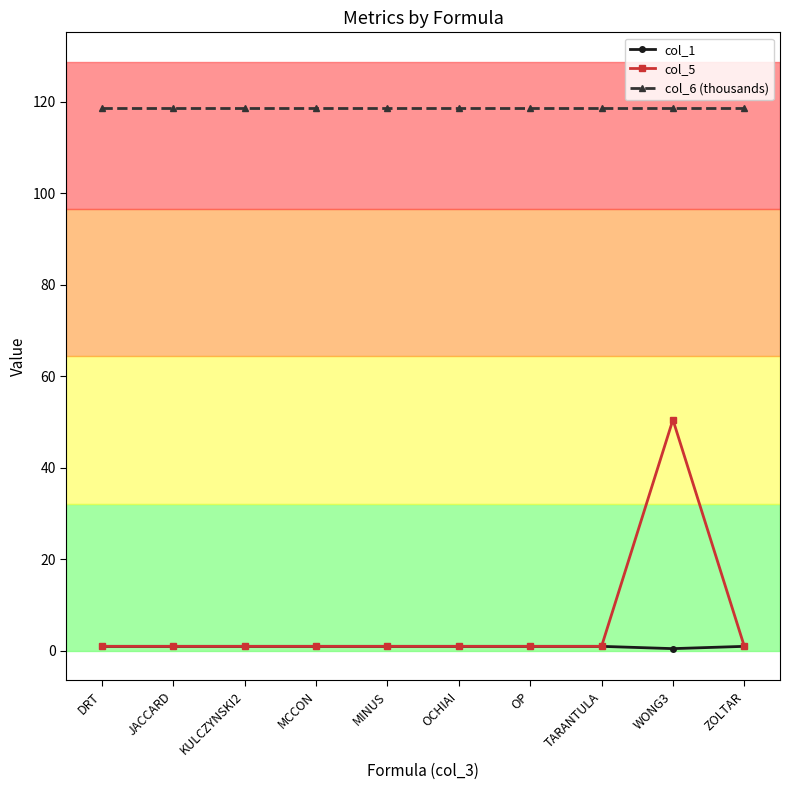

What is the difference between the col_5 values at ZOLTAR and WONG3?

49.5